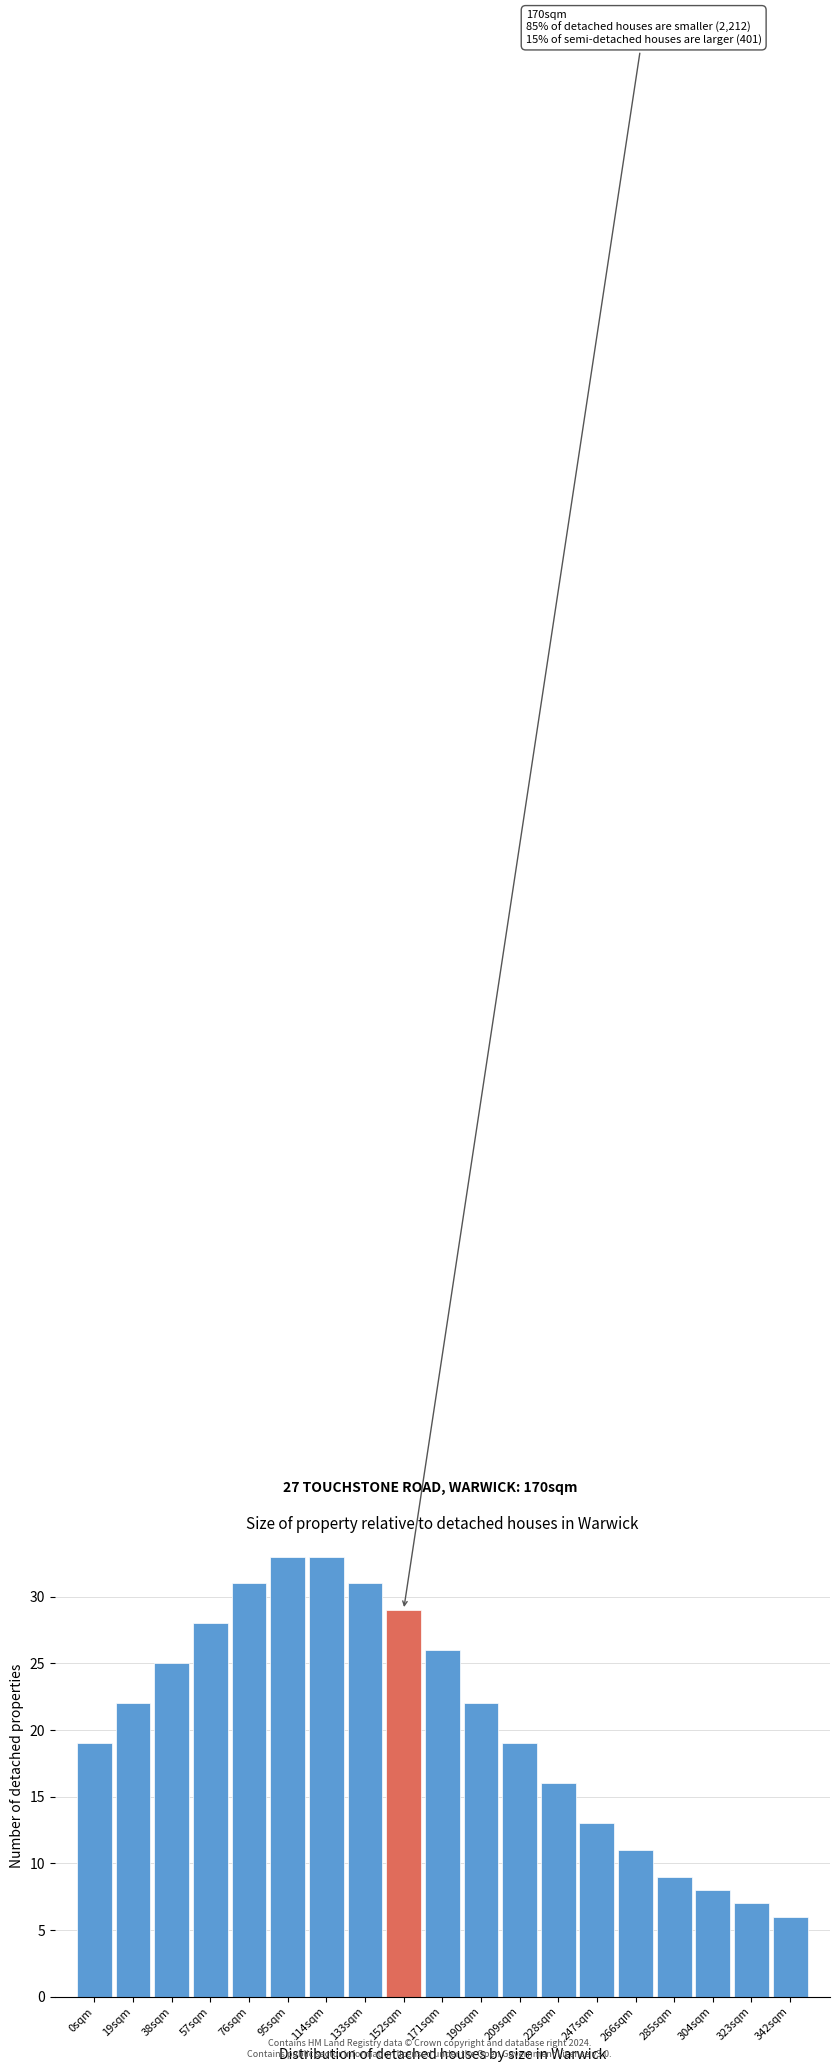

Reading right to left, list all the values displayed in this chart.

6	7	8	9	11	13	16	19	22	26	29	31	33	33	31	28	25	22	19